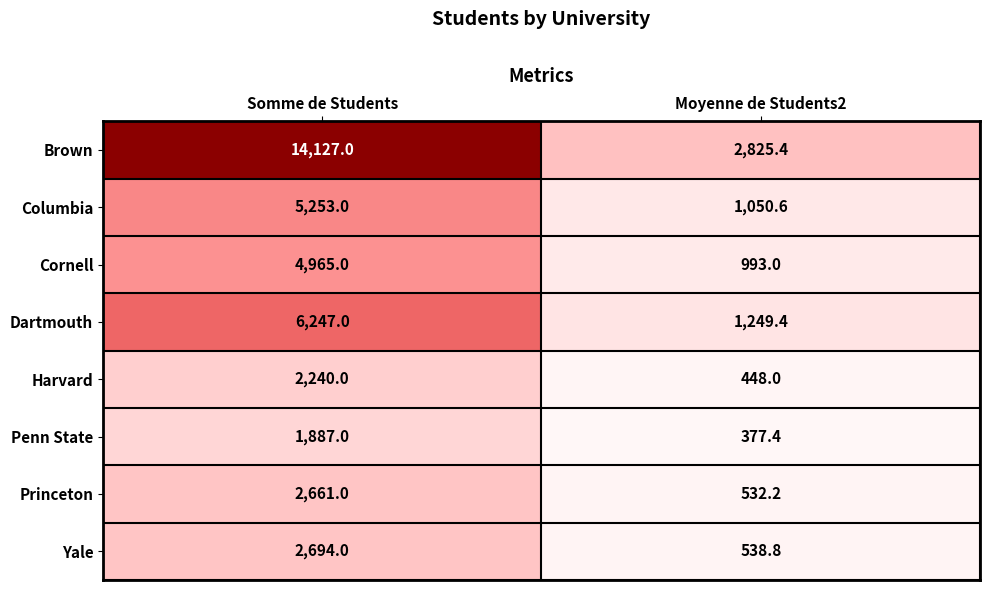

Is the value of Harvard at Somme de Students greater than the value of Penn State at Somme de Students?

Yes